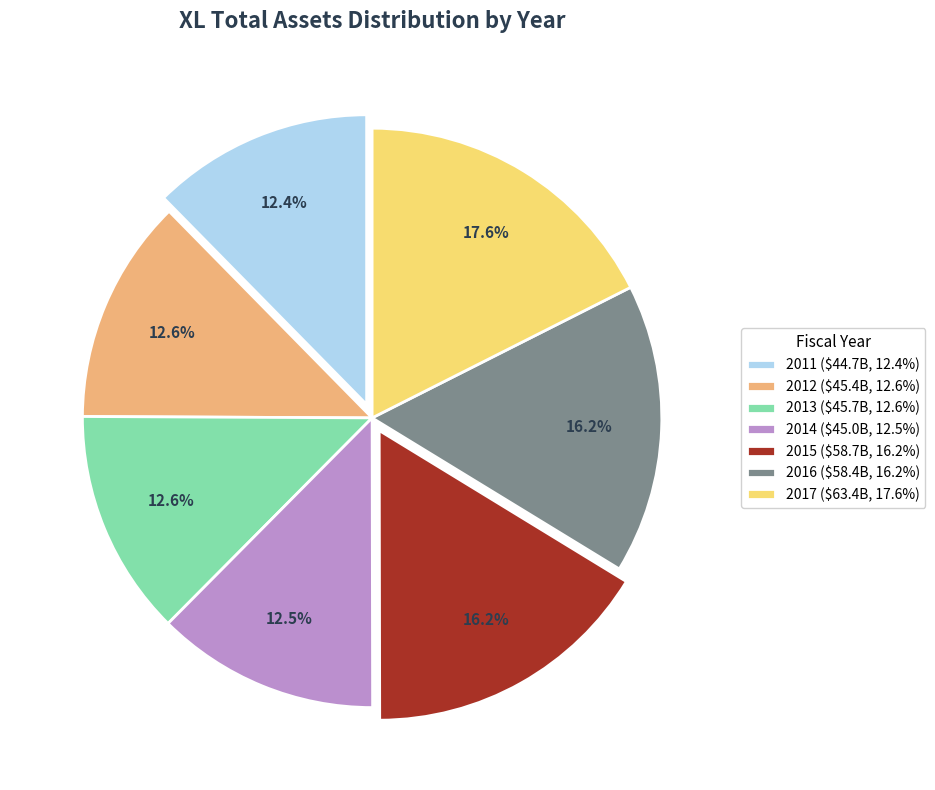

The 2011 slice represents 2% of the pie. True or false?

False